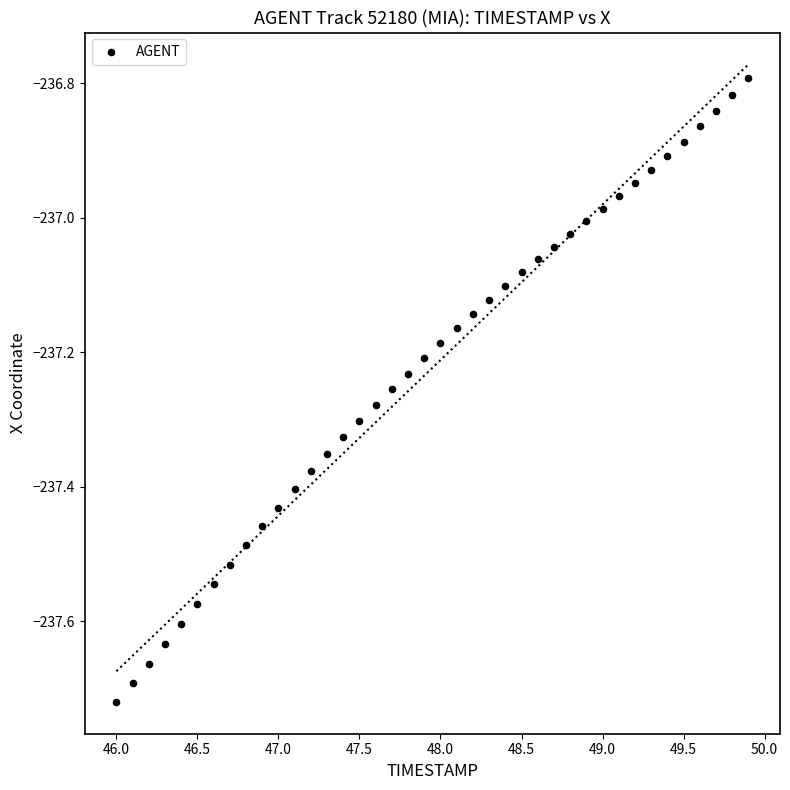

What is the range of X values (max minus min)?

3.9